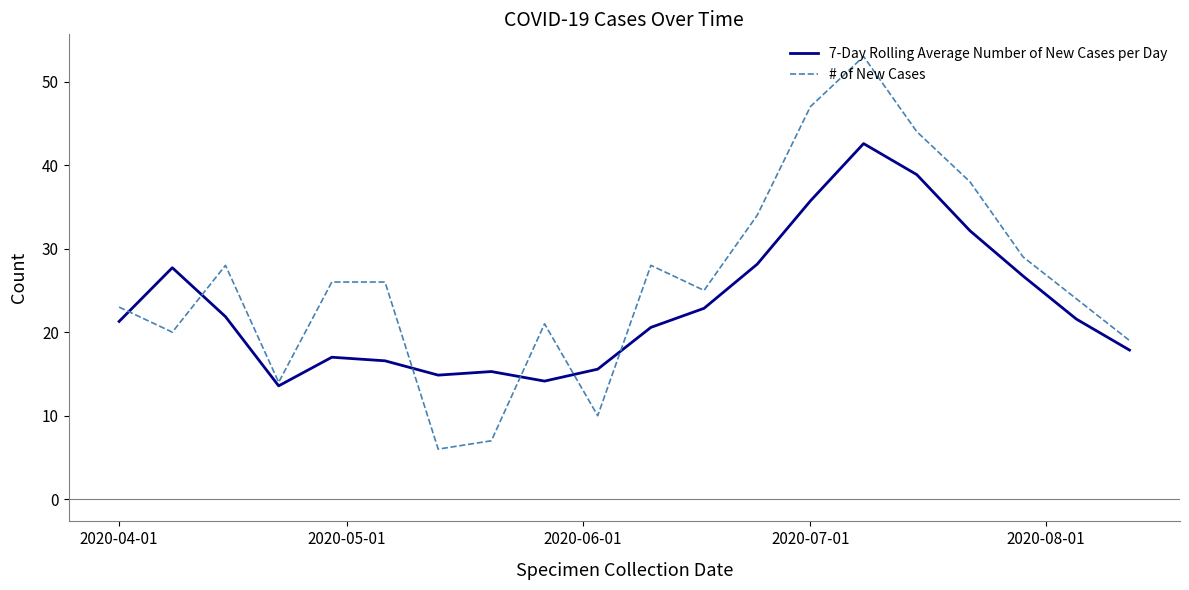

Rank the series by their average value, from highest to lowest.

# of New Cases, 7-Day Rolling Average Number of New Cases per Day